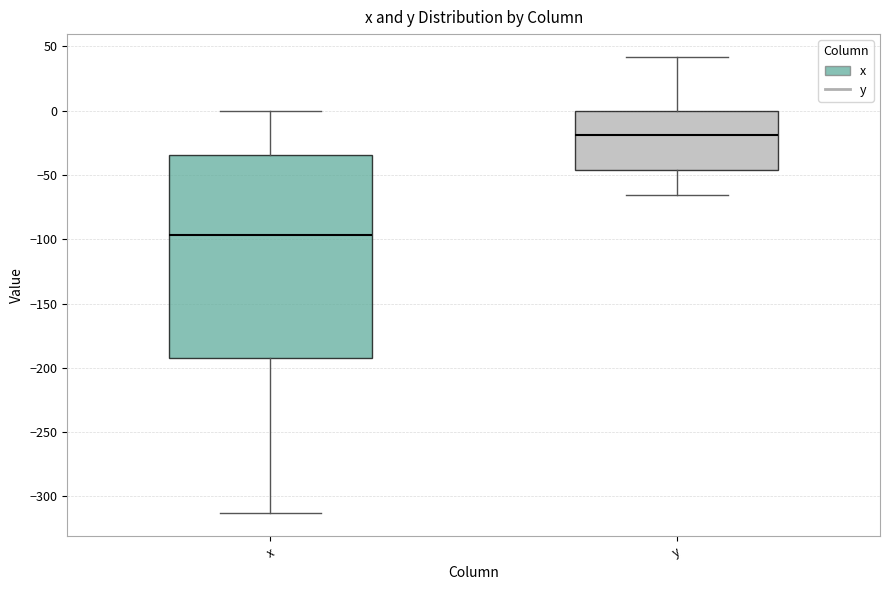

Reading left to right, transcribe this box plot: for each box, give where its median line is, the range the box spans, and where its two whiskers end, as read against the y-axis. The values are not printed on the chart, so give them approximately, as read against the axis.

x: median -95, box -190 to -35, whiskers -315 to 0
y: median -20, box -45 to 0, whiskers -65 to 40